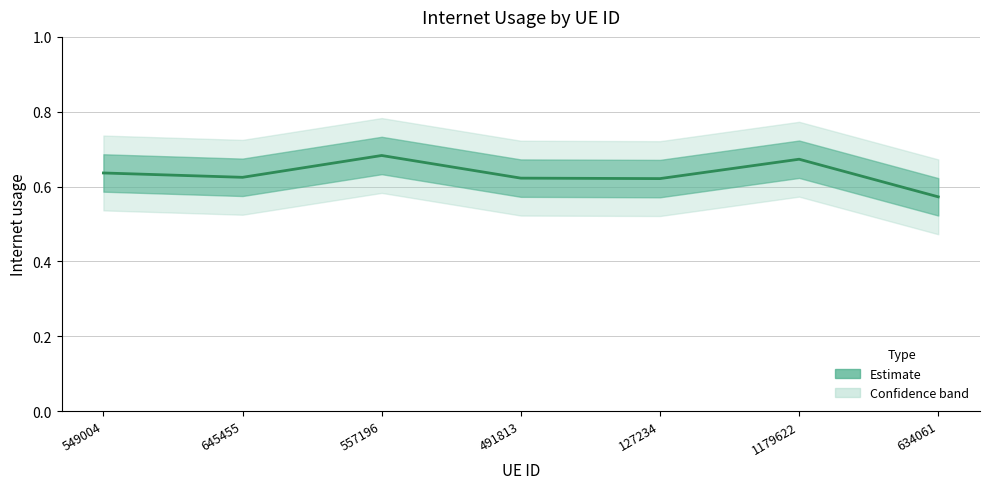

What is the difference between the second highest and minimum values?

0.1